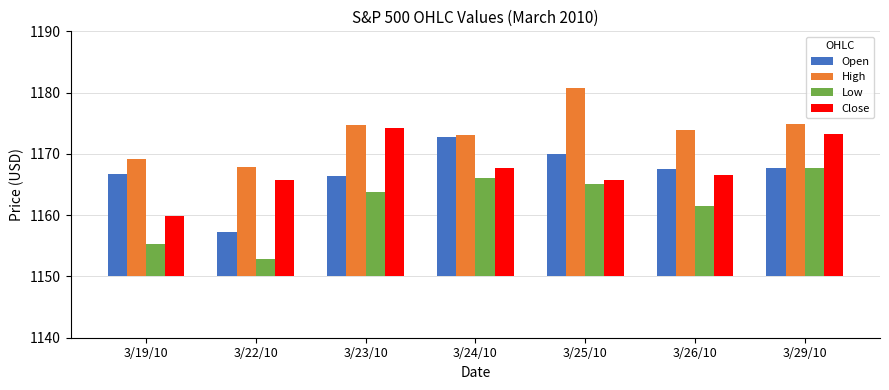

Is it true that High equals 40.1 at 3/25/10?

False